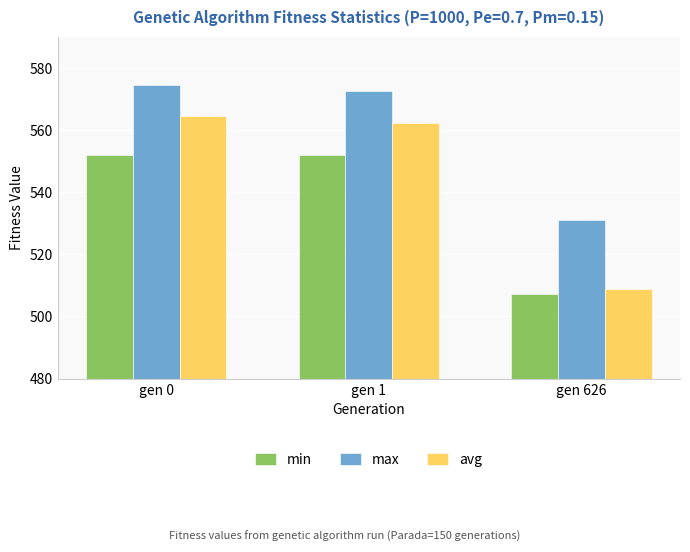

List the series in order of their overall mean, lowest first.

min, avg, max